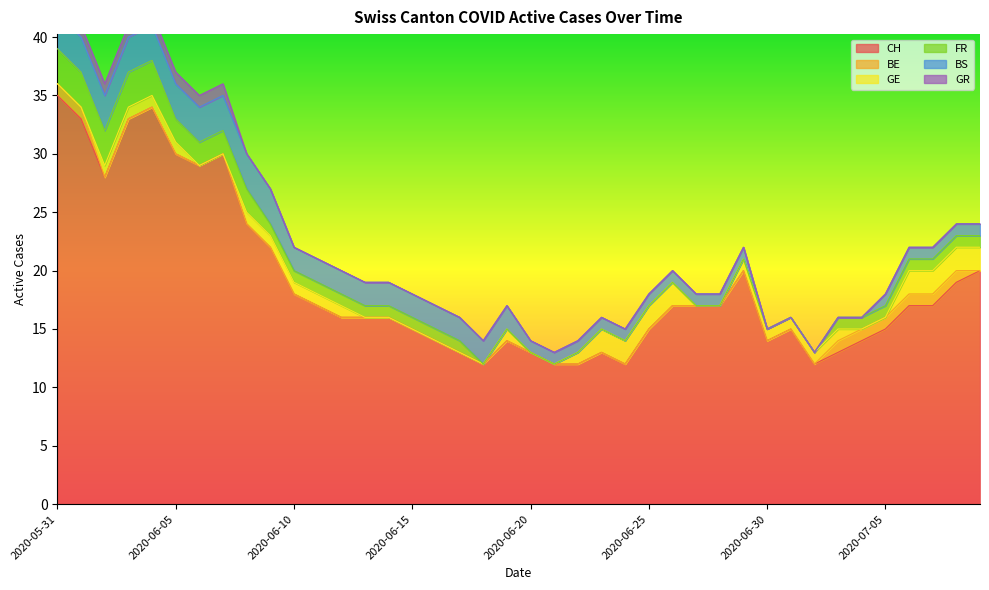

What is the difference between the second highest and minimum values in the GR series?

1